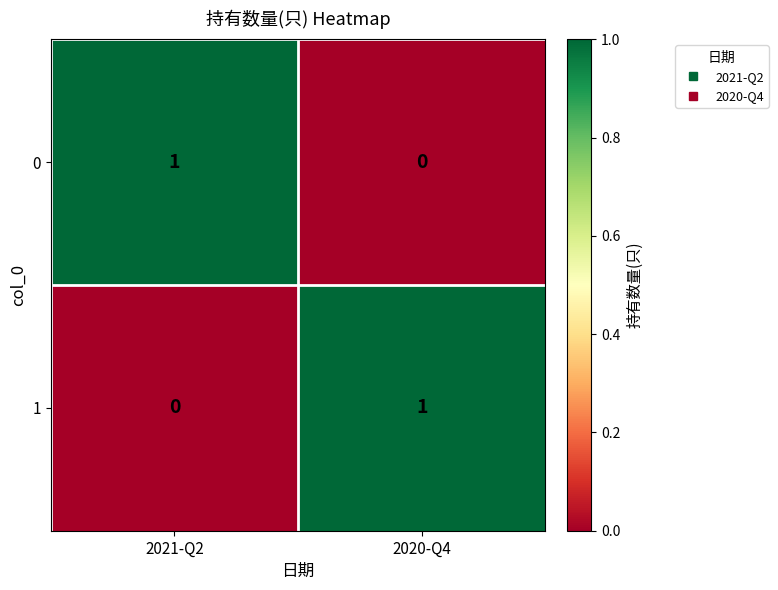

At which label is 0 closest to 0?

2020-Q4